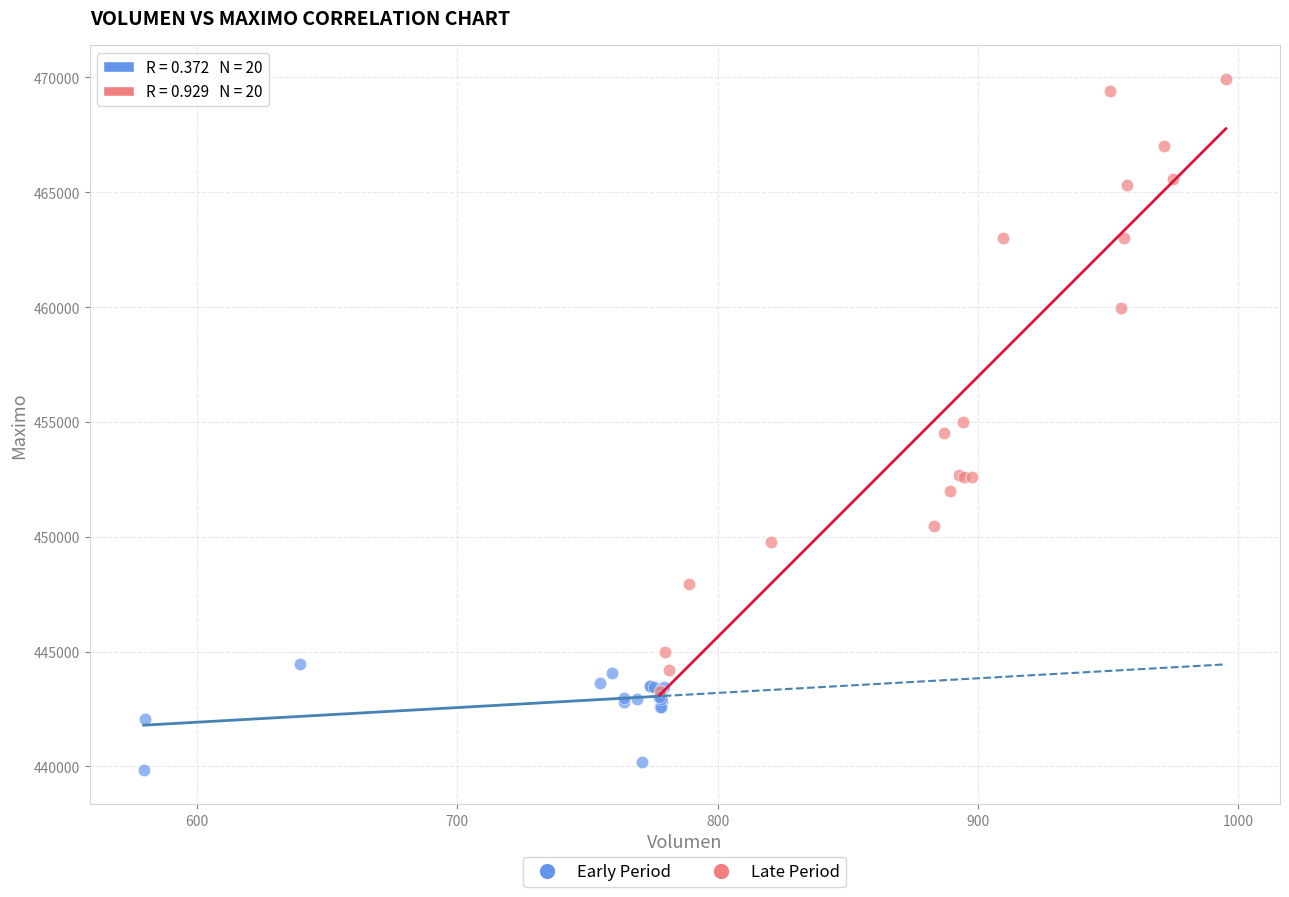

Which series has the widest spread of Y values?

Late Period